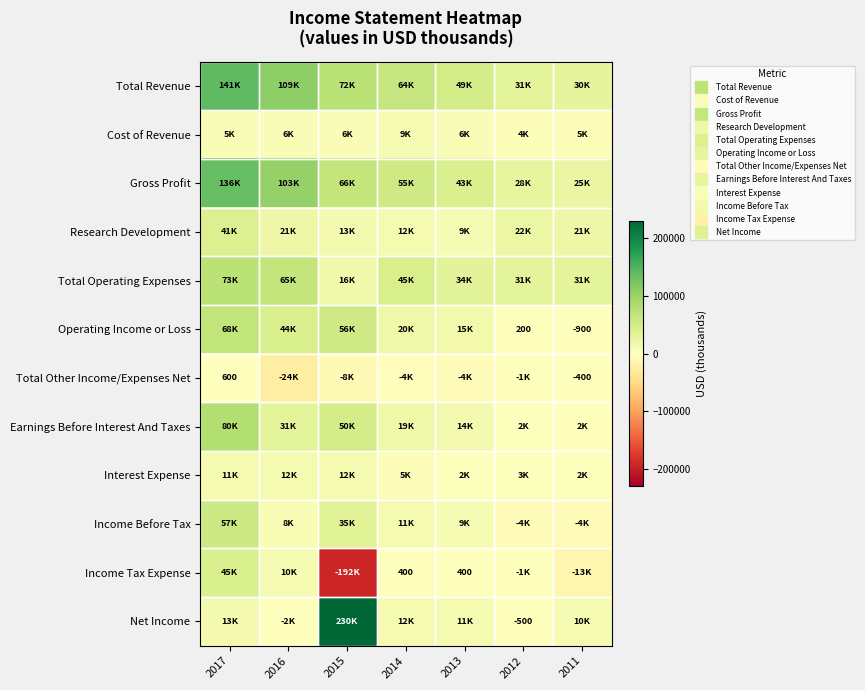

How many values in the Income Tax Expense series exceed 400?

2